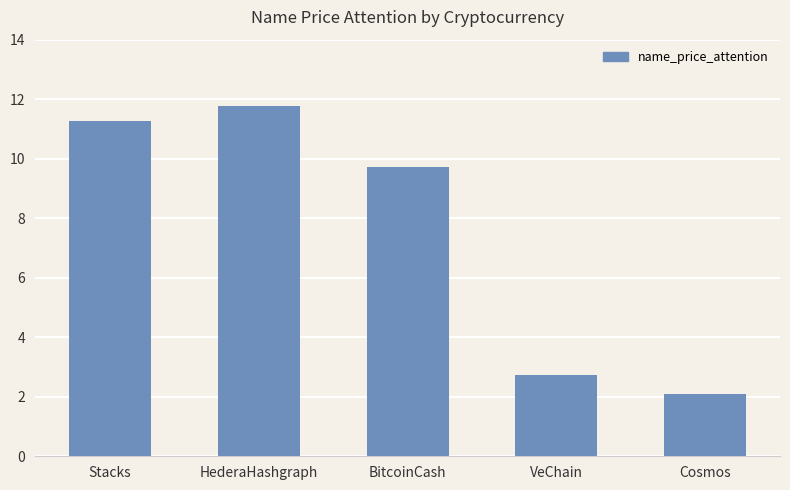

How many bars are there in total?

5